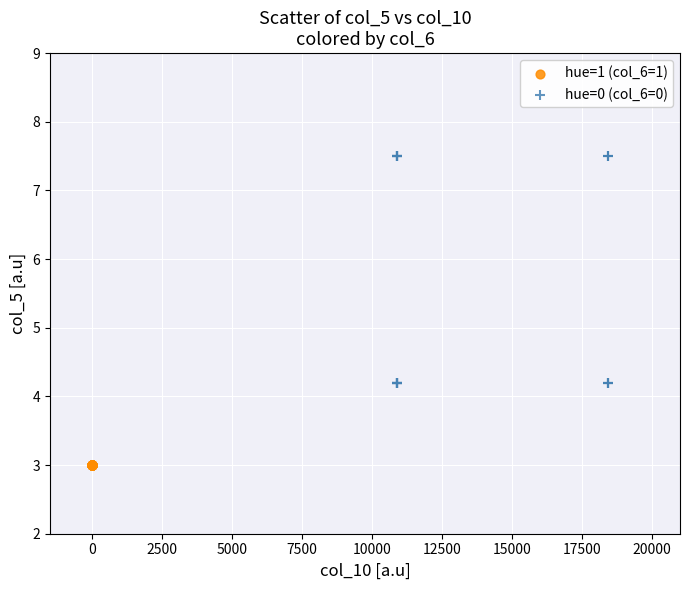

Which series has the widest spread of Y values?

hue=0 (col_6=0)